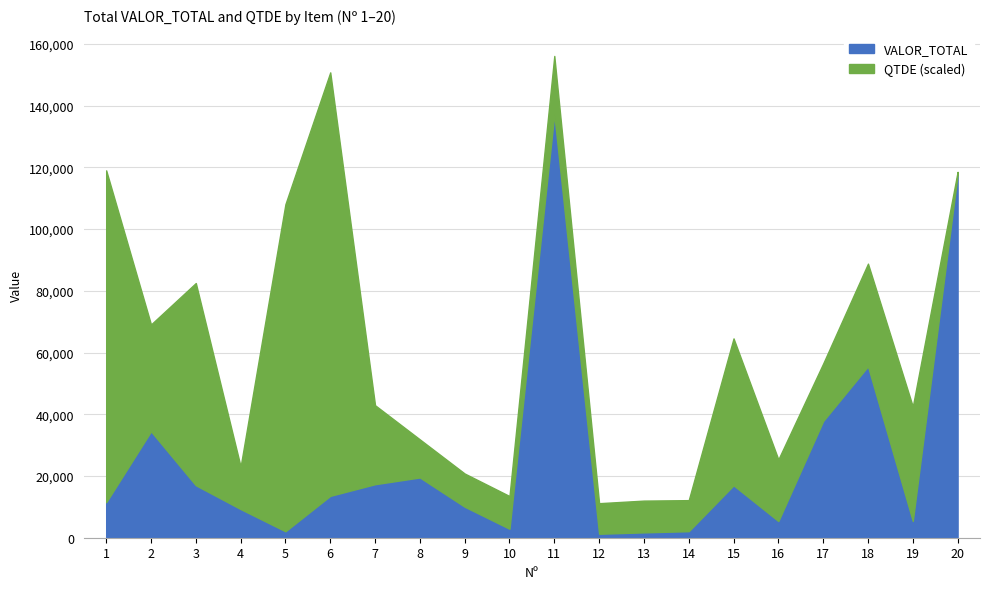

Reading right to left, list all the values displayed in this chart.

VALOR_TOTAL: 20=117600.0	19=5425.7	18=55534.1	17=37818.9	16=5402.7	15=16981.2	14=2116.7	13=1735.5	12=1285.0	11=137190.2	10=2904.0	9=10044.0	8=19520.0	7=17337.0	6=13563.6	5=2090.0	4=9282.0	3=17000.0	2=34483.2	1=11494.8
QTDE: 20=24.0	19=962.0	18=863.0	17=483.0	16=518.0	15=1235.0	14=261.0	13=267.0	12=257.0	11=490.0	10=275.0	9=279.0	8=320.0	7=664.0	6=3560.0	5=2750.0	4=357.0	3=1700.0	2=898.0	1=2790.0